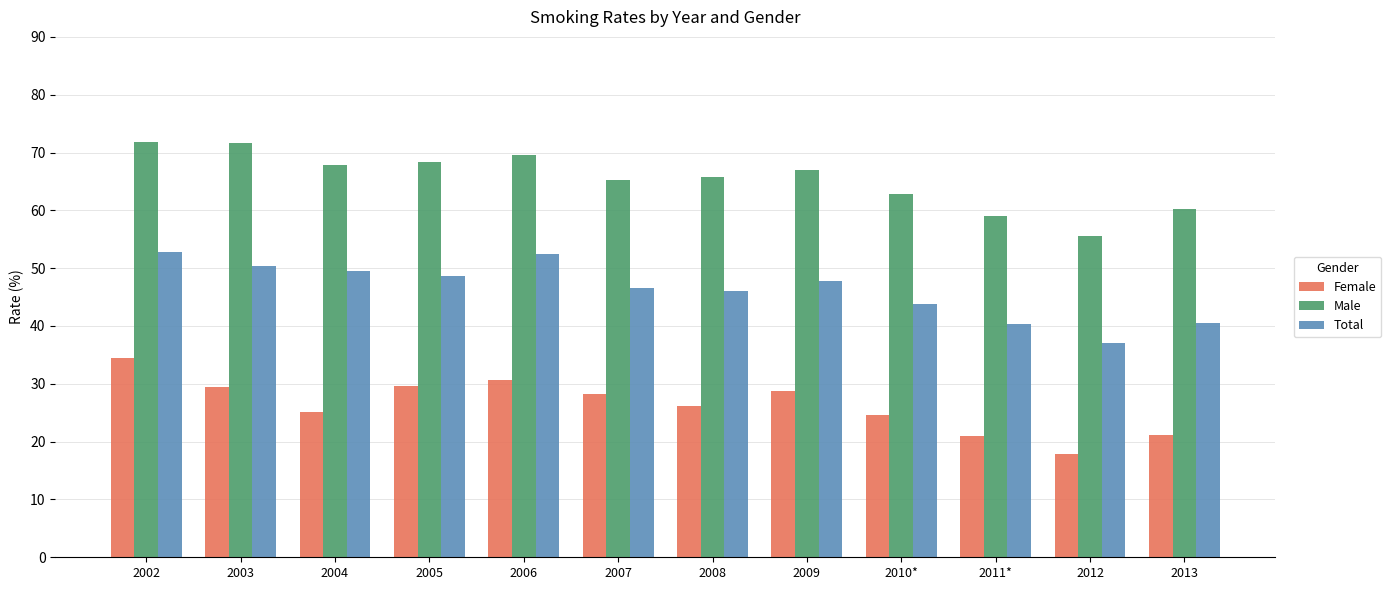

What is the label of the 2nd bar from the right?

2012